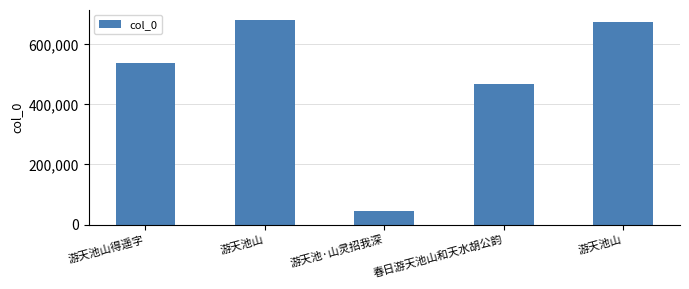

Count the number of data series in this chart.

1